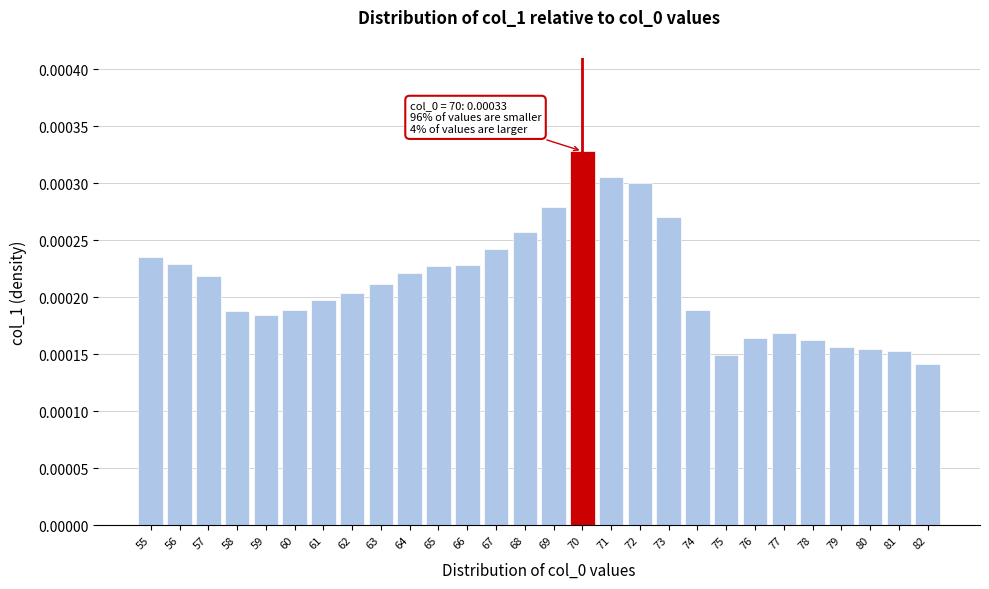

At which label is the value closest to 0?

82